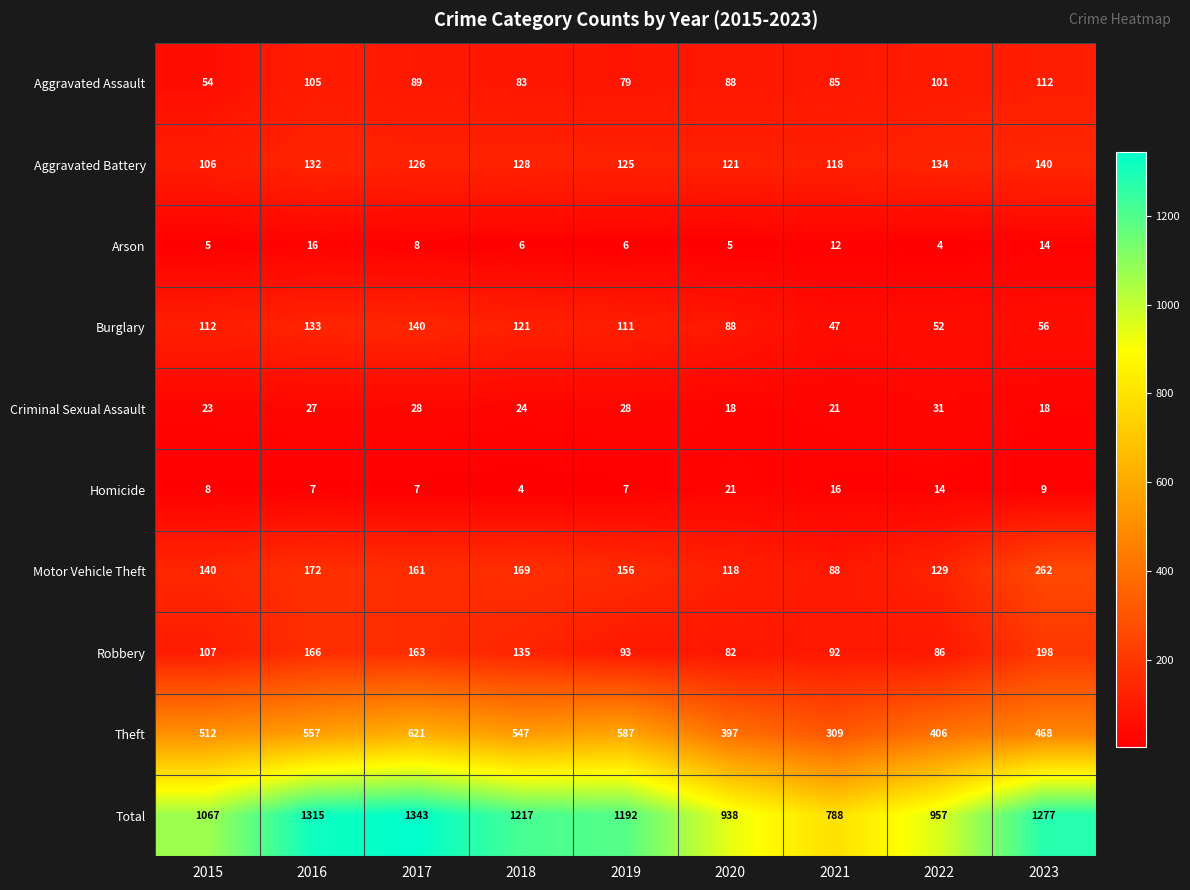

At how many categories does at least one series exceed 529?

9